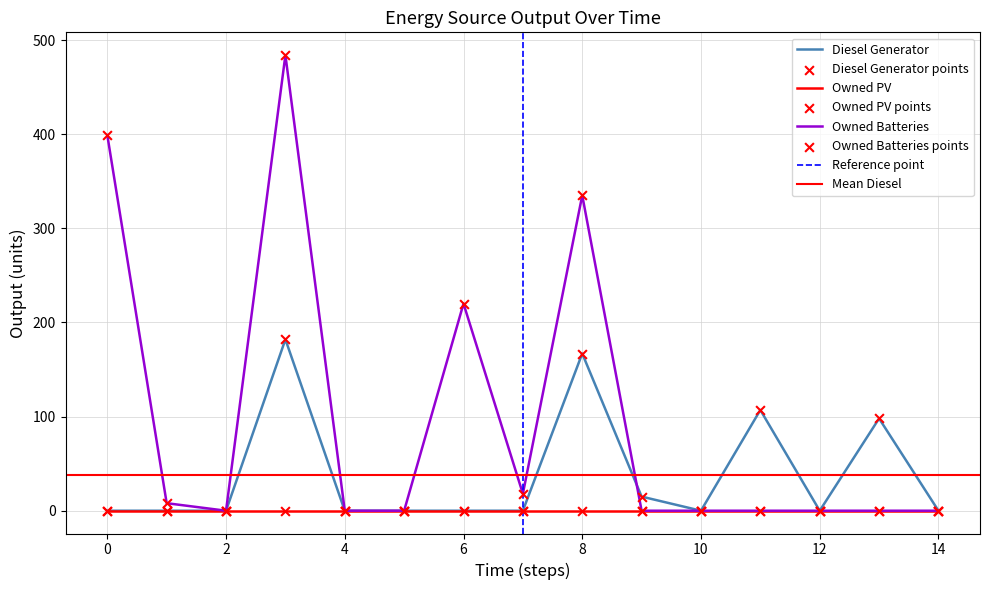

Which series reaches the maximum Y coordinate?

Owned Batteries